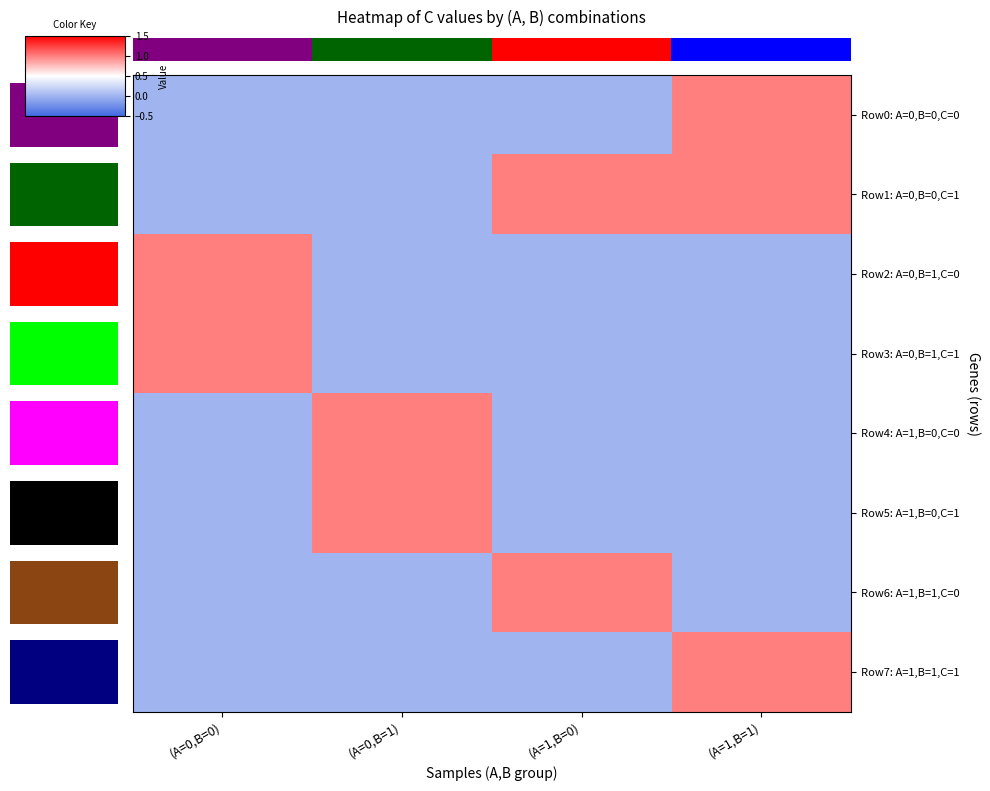

How many values in row_7 are above zero?

1